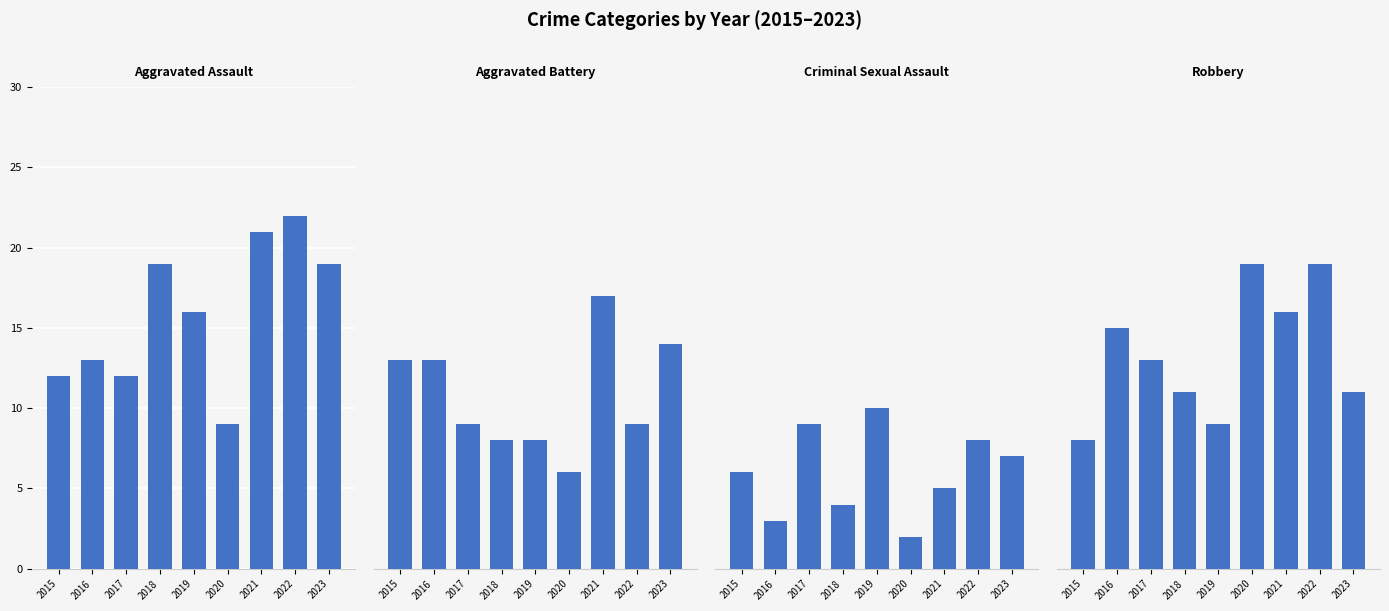

How many series are shown in this chart?

4